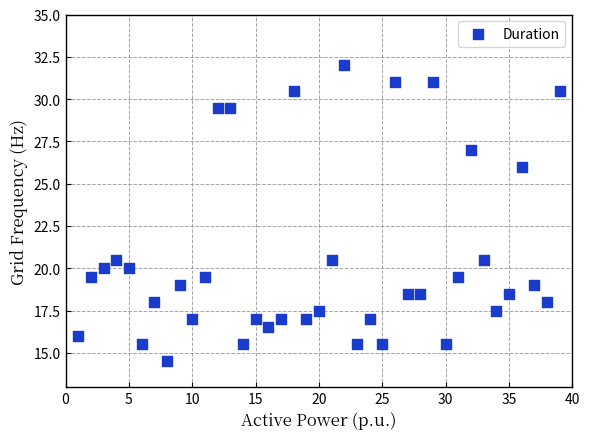

What is the range of X values (max minus min)?

38.0